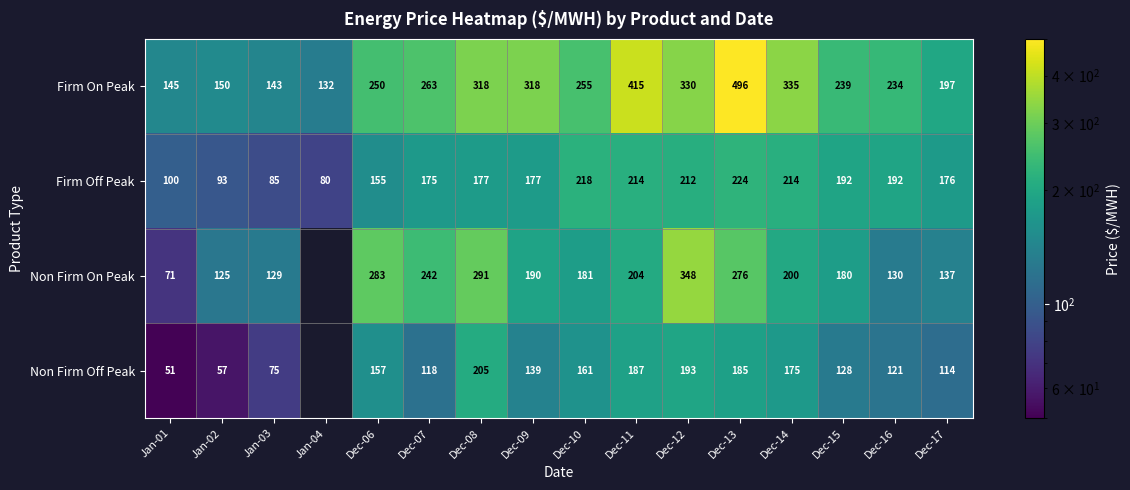

What is the total value across all series at Dec-06?

845